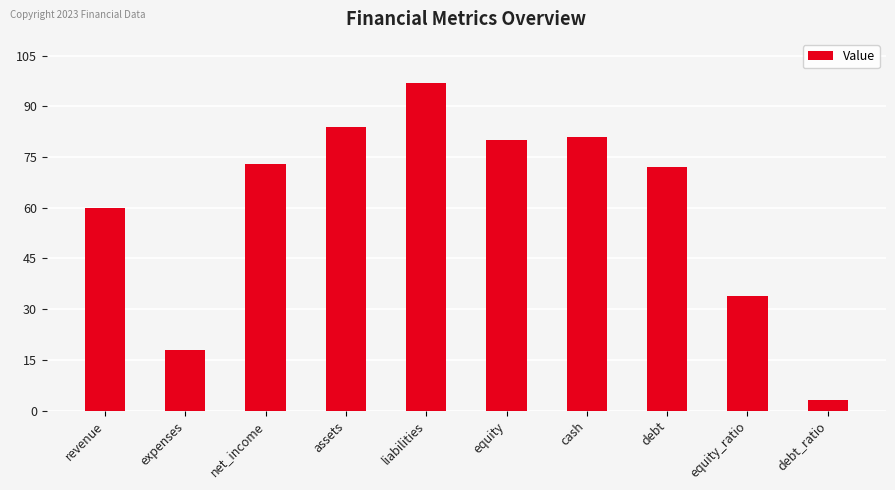

Are the bars horizontal?

No